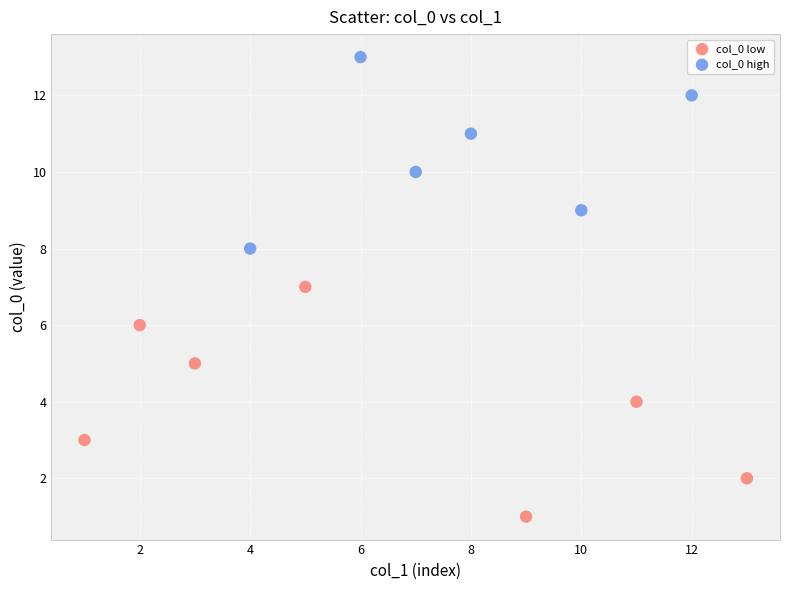

Which series has the largest Y range (max minus min)?

col_0 low